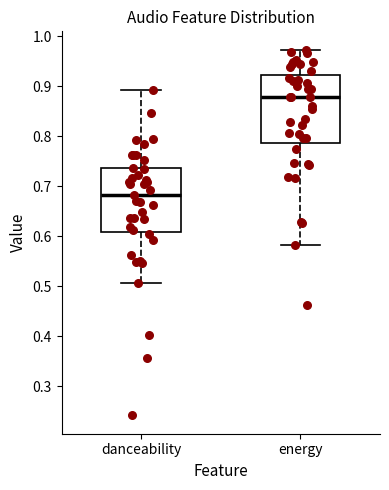

Which box's median line is the lowest?

danceability